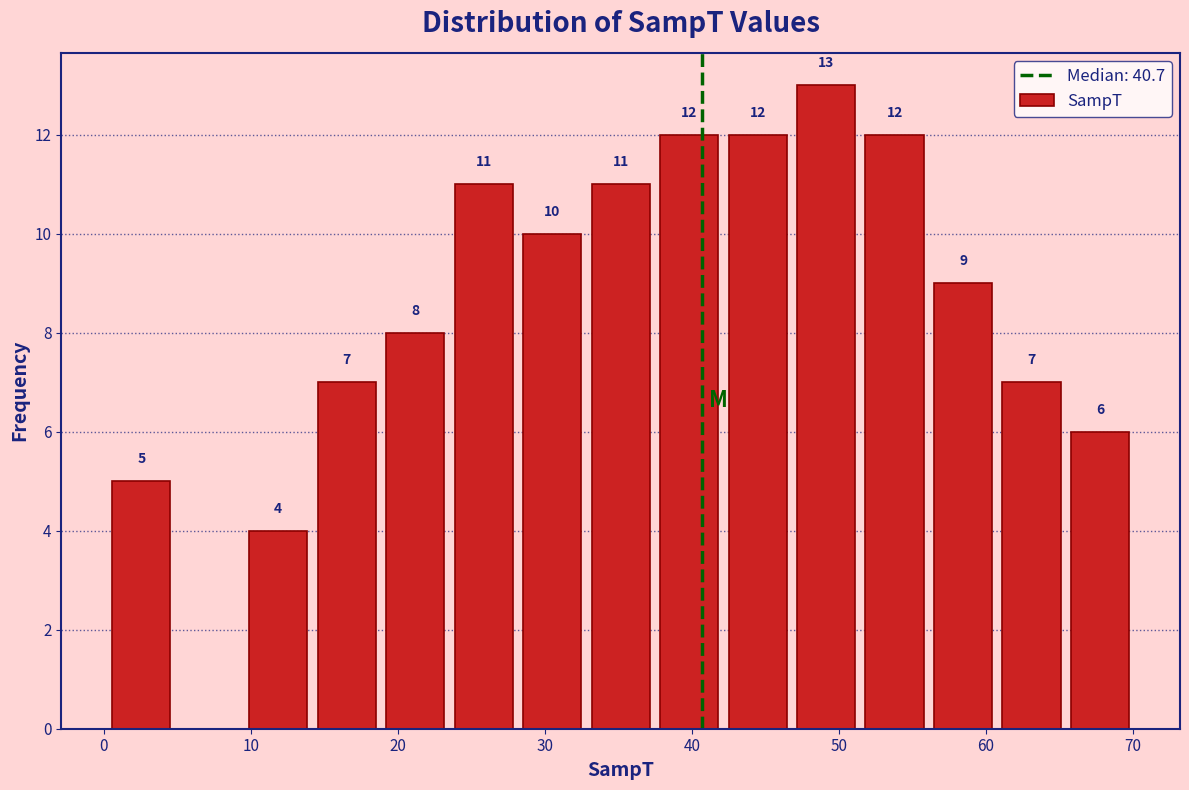

Which range on the x-axis has the tallest bar?

47 to 51